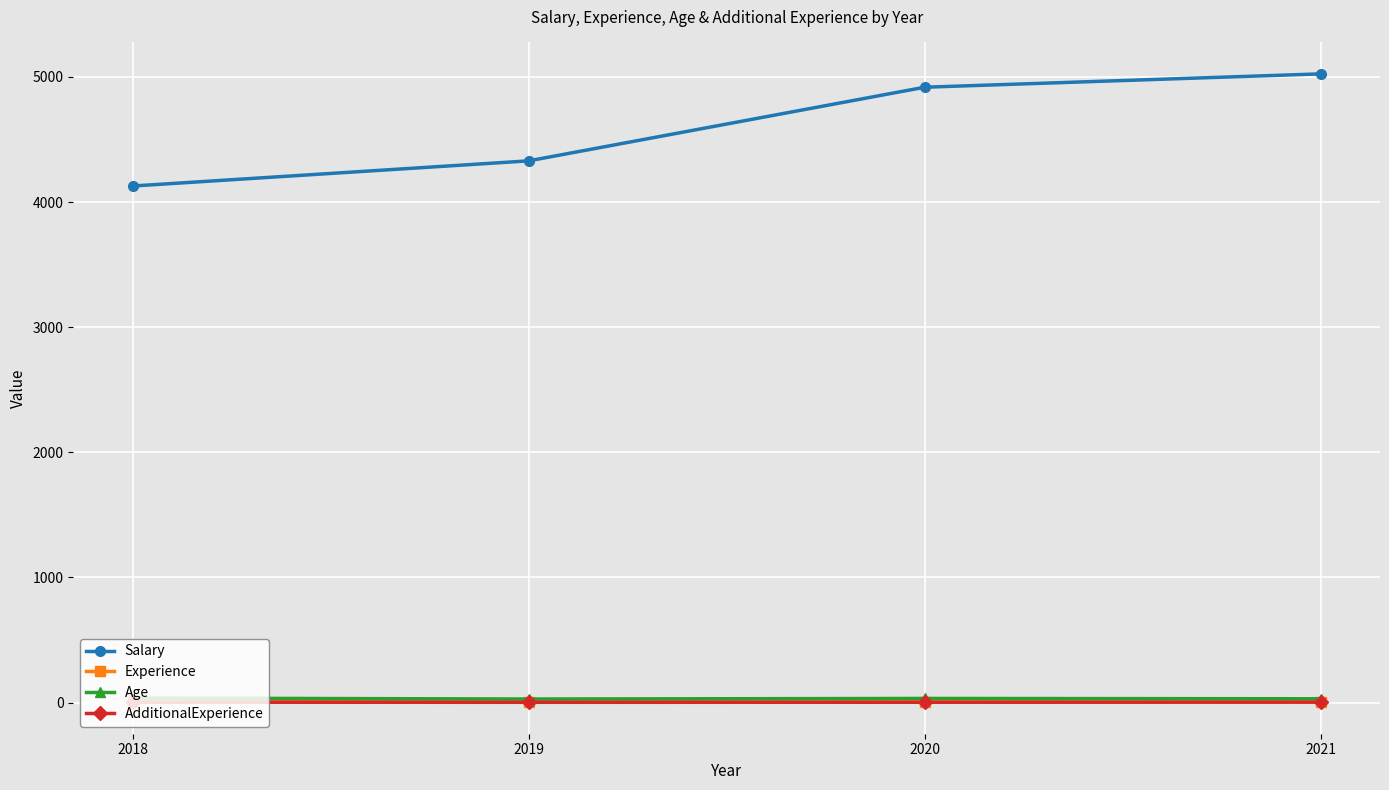

Between 2020 and 2021, which series saw the biggest shift?

Salary